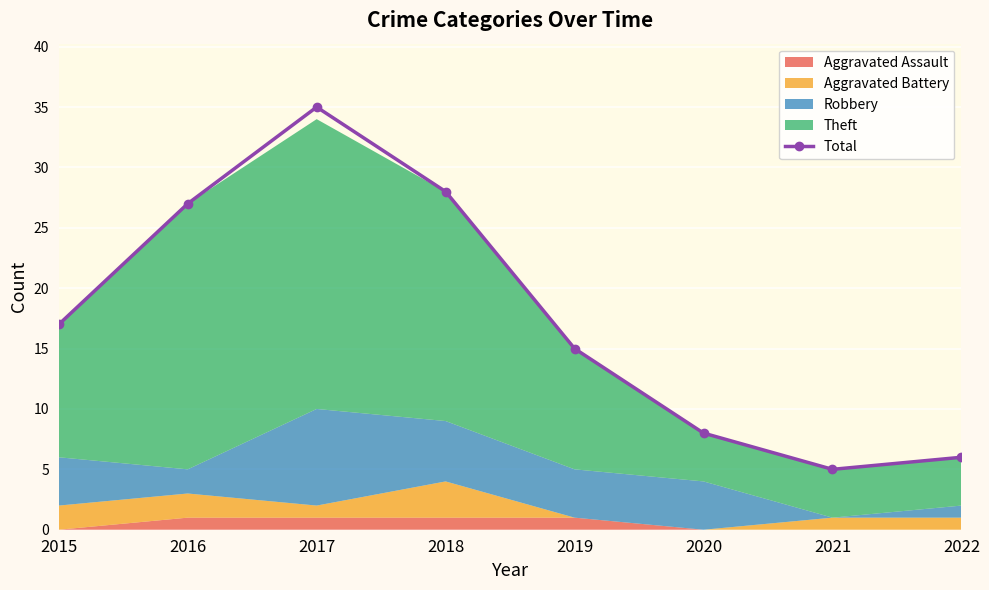

How many lines are shown in the chart?

1